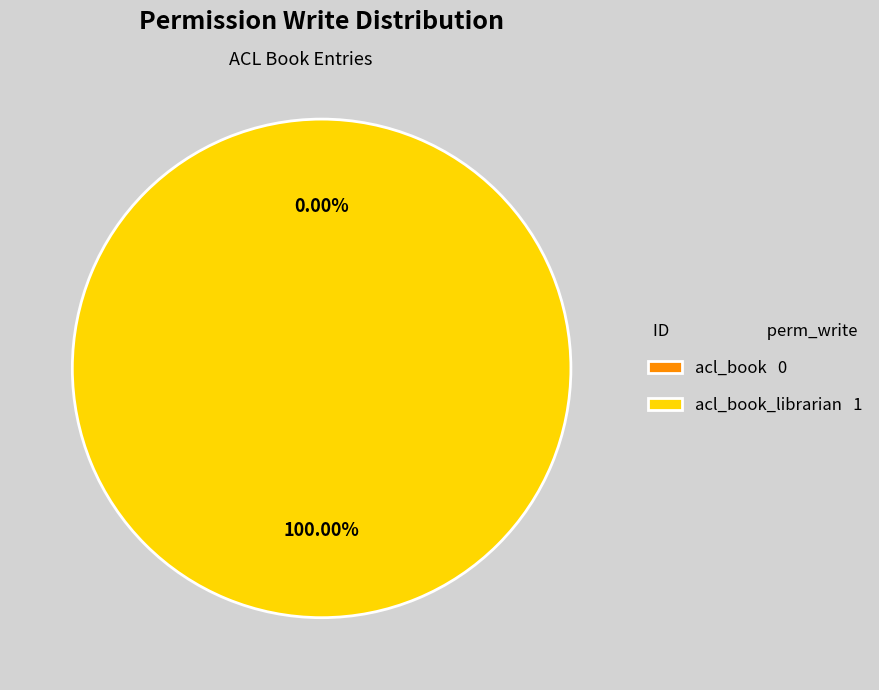

Is it true that acl_book is 0% of the pie?

True